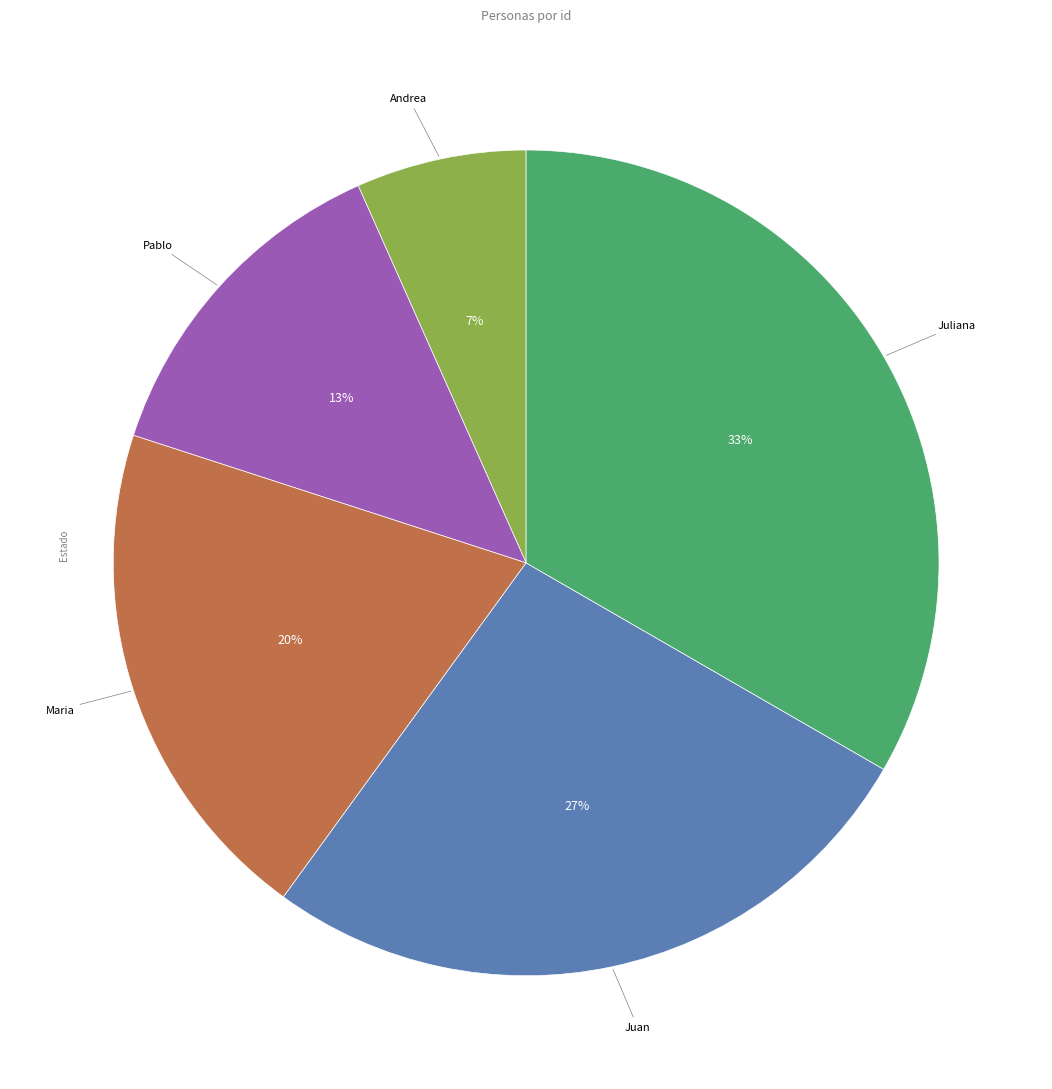

Is there any slice that represents more than half of the pie?

No